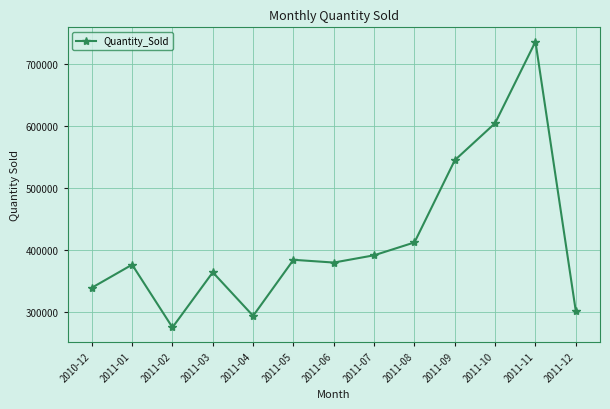

How many interior local valleys (lower than both neighbors) does the data have?

3